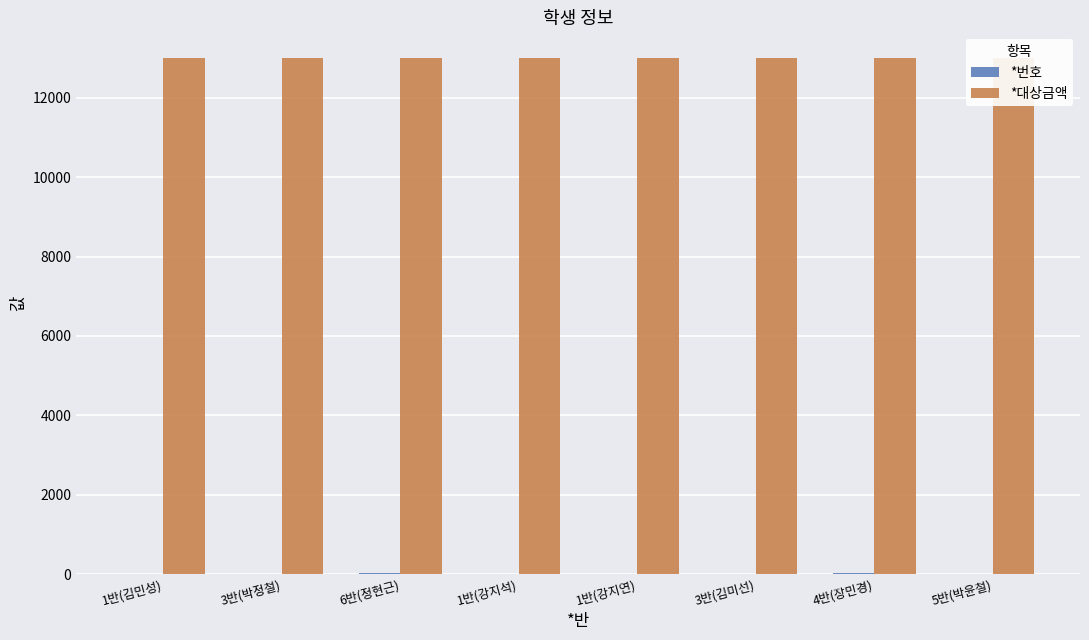

Reading left to right, what are all the values shown in this chart?

*번호: 1반(김민성)=7	3반(박정철)=8	6반(정현근)=21	1반(강지석)=1	1반(강지연)=2	3반(김미선)=6	4반(장민경)=20	5반(박윤철)=13
*대상금액: 1반(김민성)=13000	3반(박정철)=13000	6반(정현근)=13000	1반(강지석)=13000	1반(강지연)=13000	3반(김미선)=13000	4반(장민경)=13000	5반(박윤철)=13000